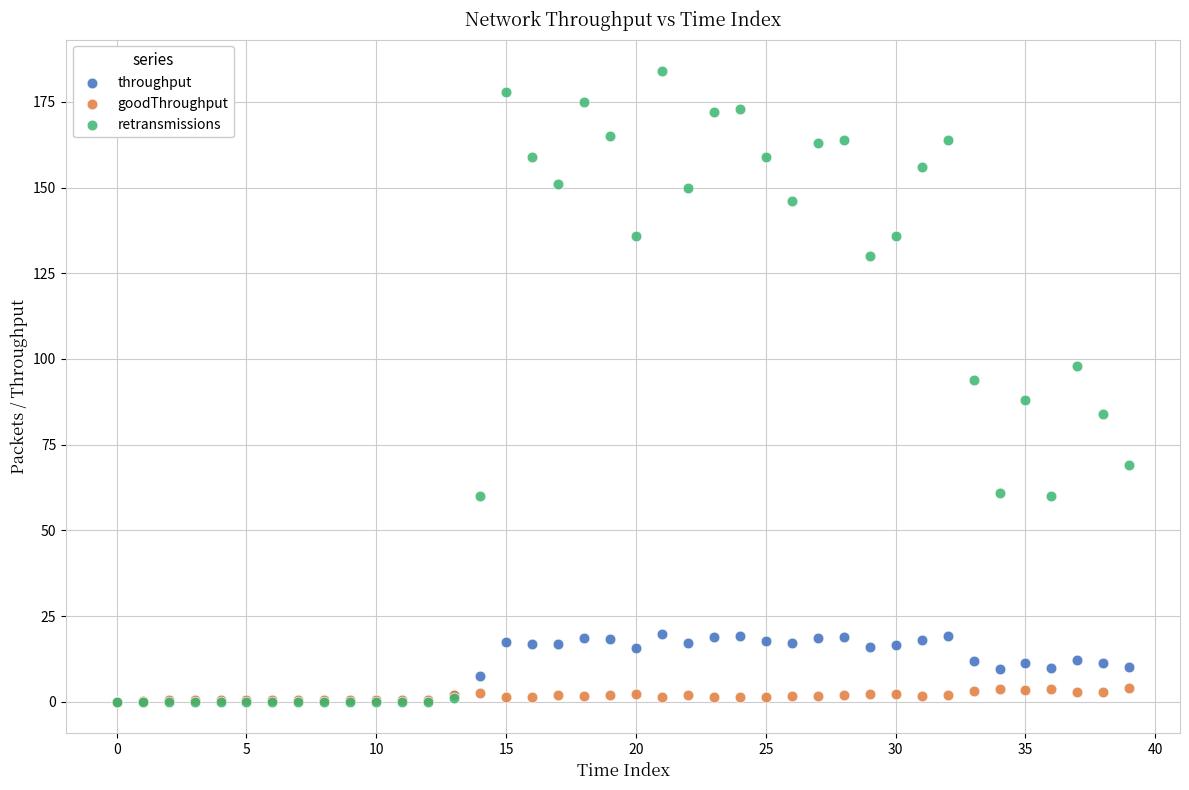

What are all the series names shown in the legend?

throughput, goodThroughput, retransmissions